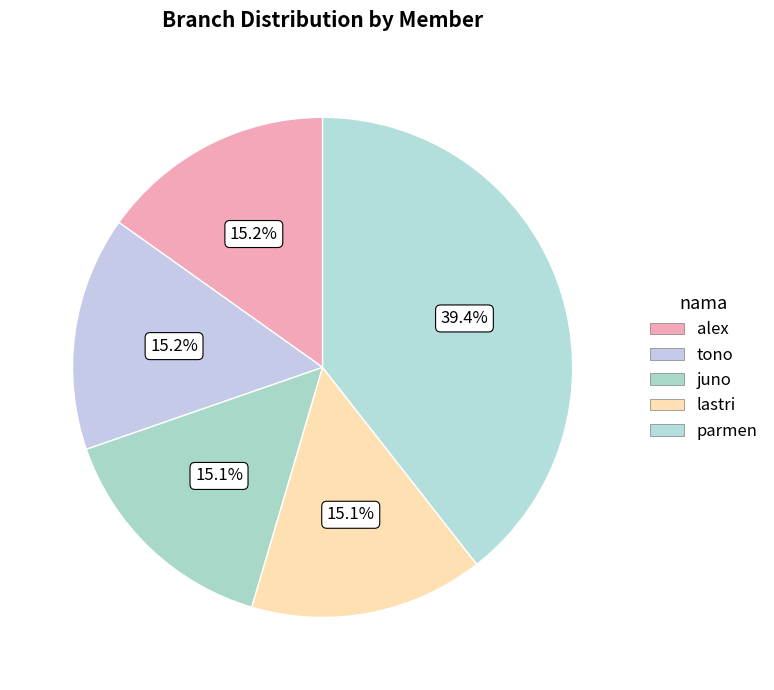

How much of the chart is everything except alex?

84.8%